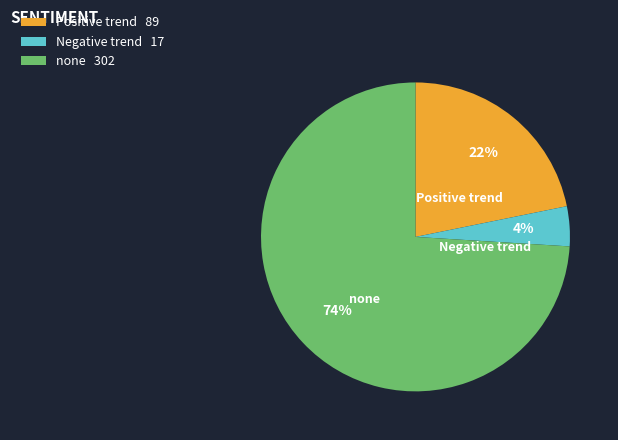

Between Positive trend and Negative trend, which is larger?

Positive trend